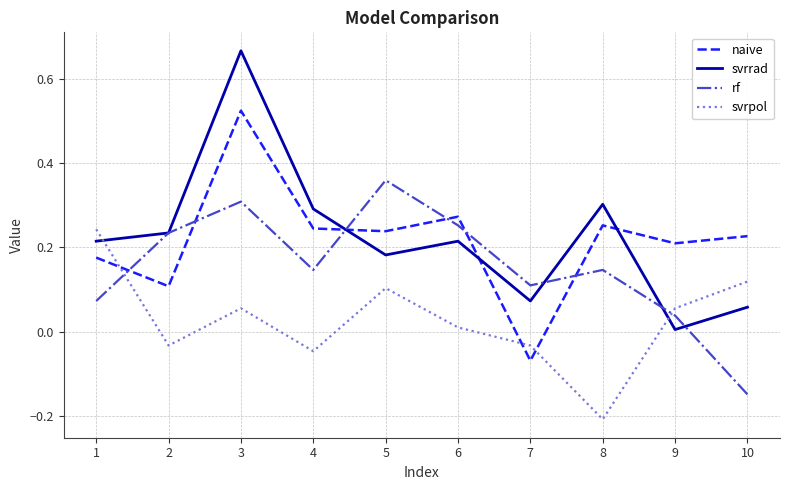

Between 2 and 10, which series saw the biggest shift?

rf